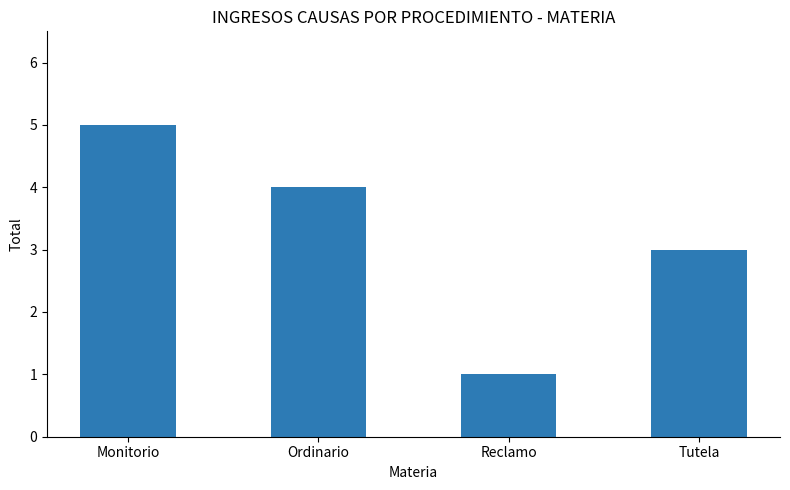

What is the difference between the second highest and minimum values?

3